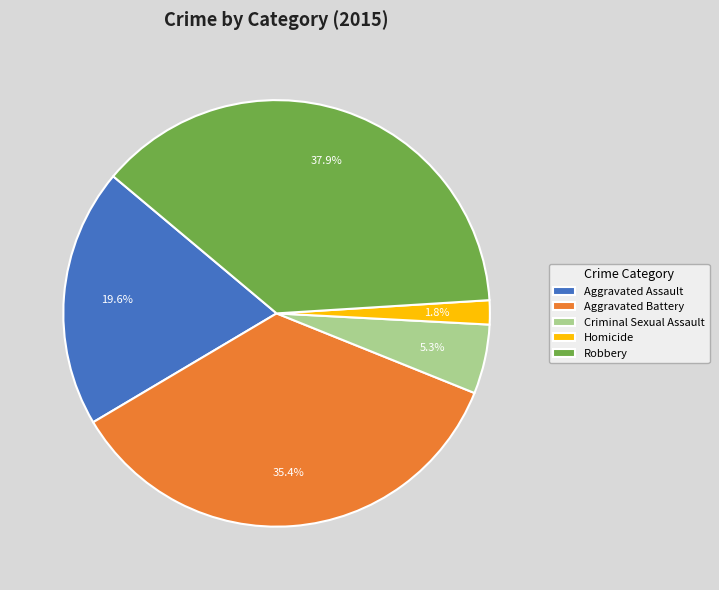

Which has a higher value, Homicide or Criminal Sexual Assault?

Criminal Sexual Assault